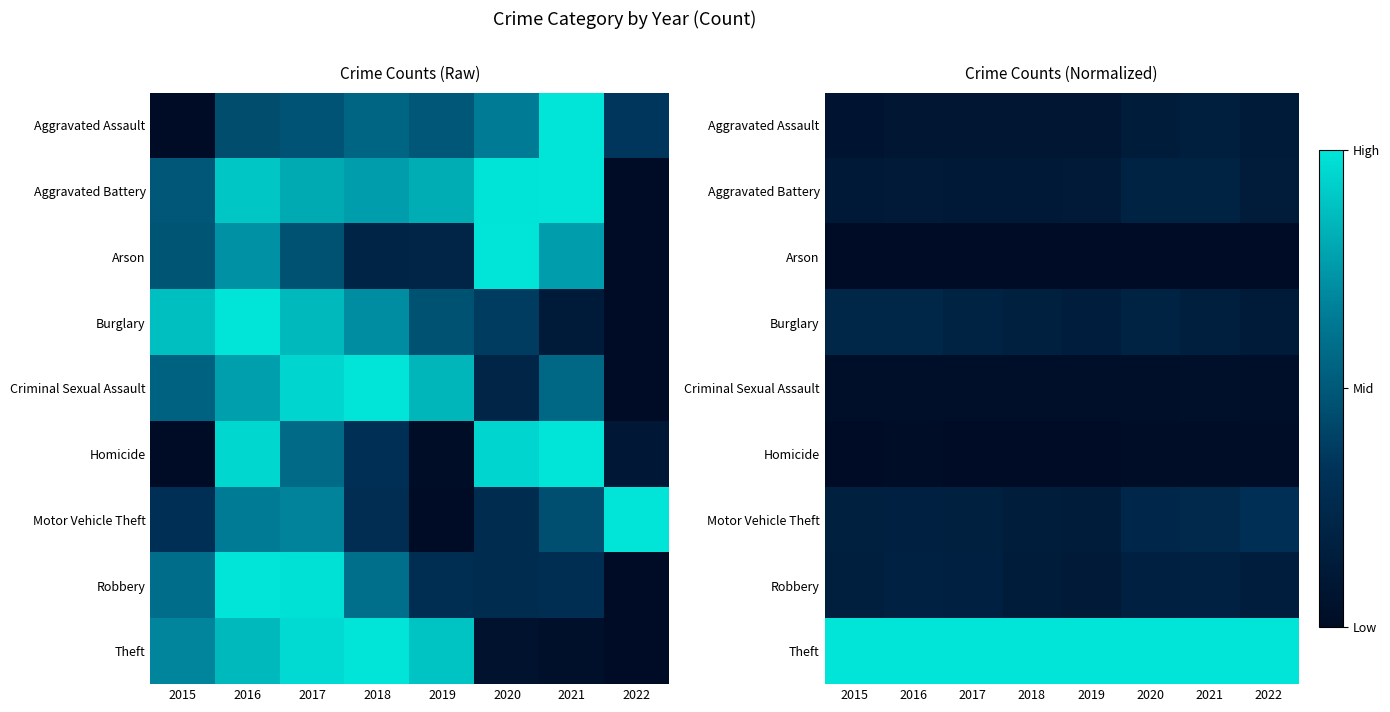

What is the difference between the highest and lowest values at 2017?

1.0